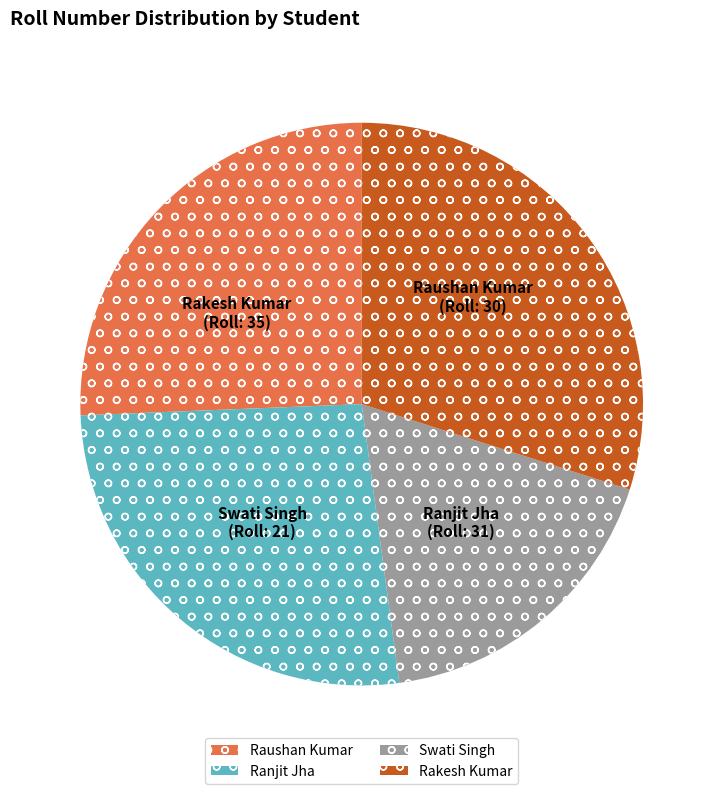

Which has a higher value, Swati Singh or Ranjit Jha?

Ranjit Jha